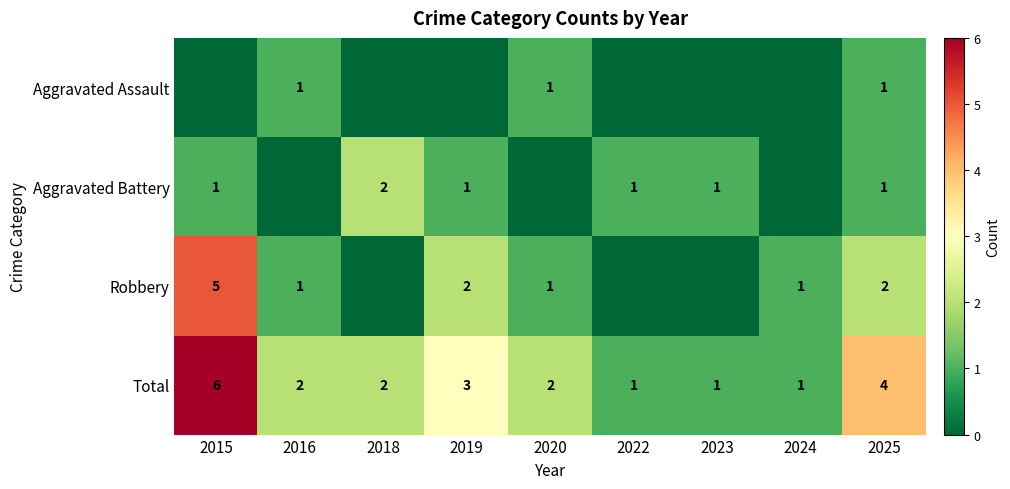

The Robbery series shows 5 at 2015. True or false?

True